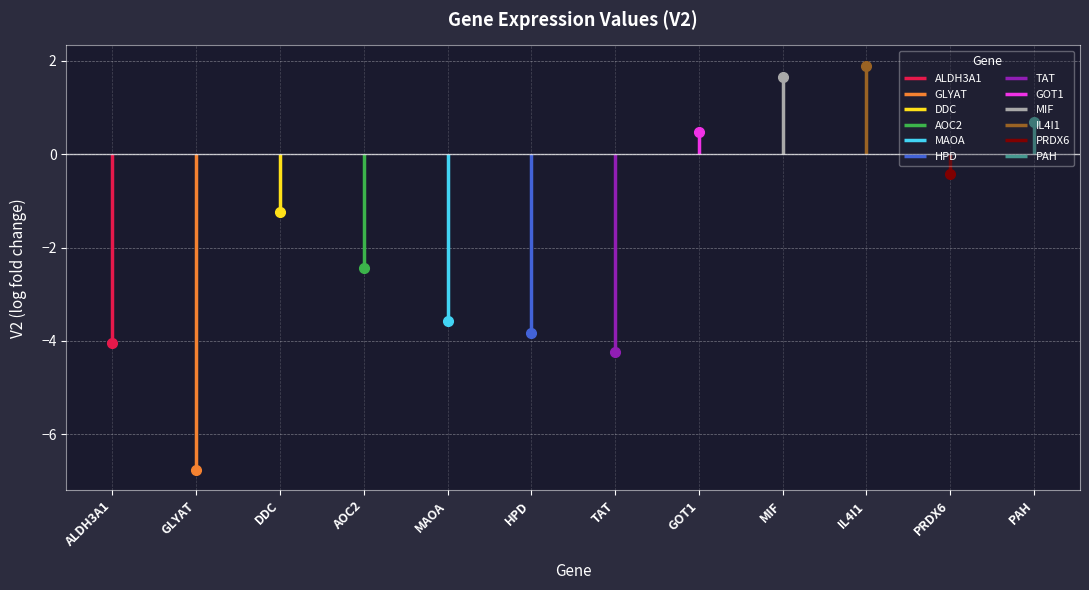

What is the sum of all values?

-21.8